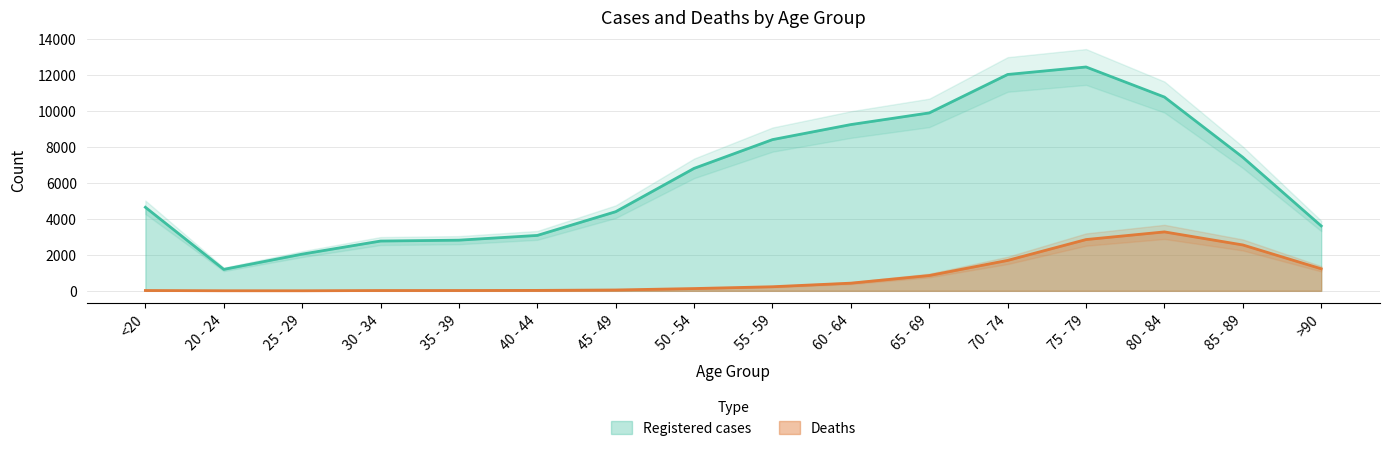

Is it true that Registered cases equals 3078 at 40 - 44?

True